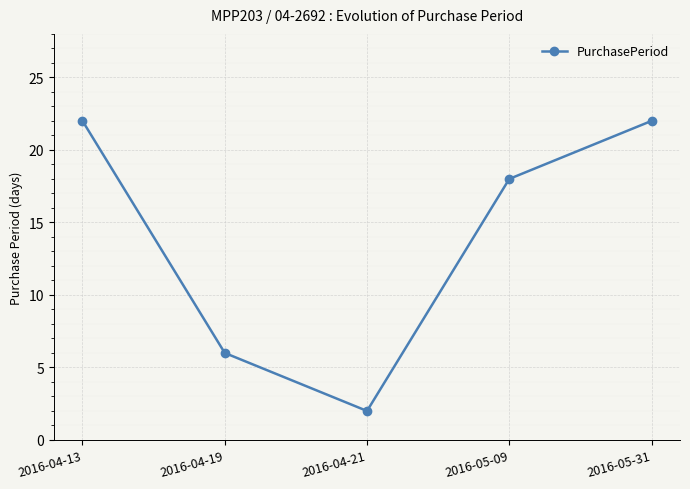

What is the change in value from 2016-04-19 to 2016-05-31?

+16